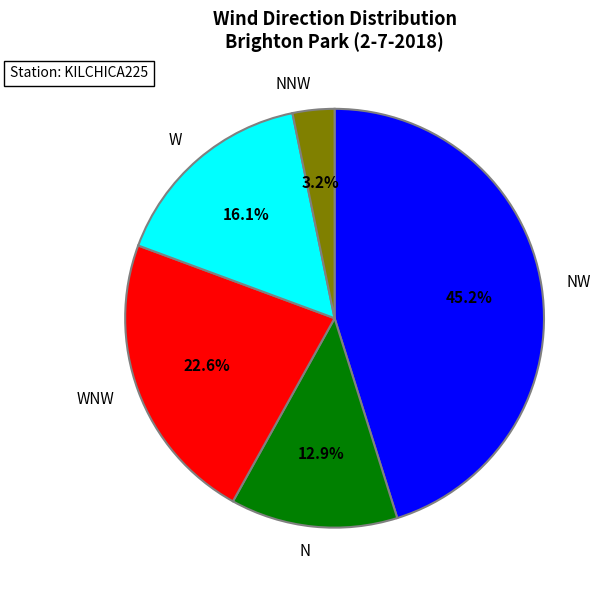

Approximately how many times larger is the value at W compared to NNW?

5.0